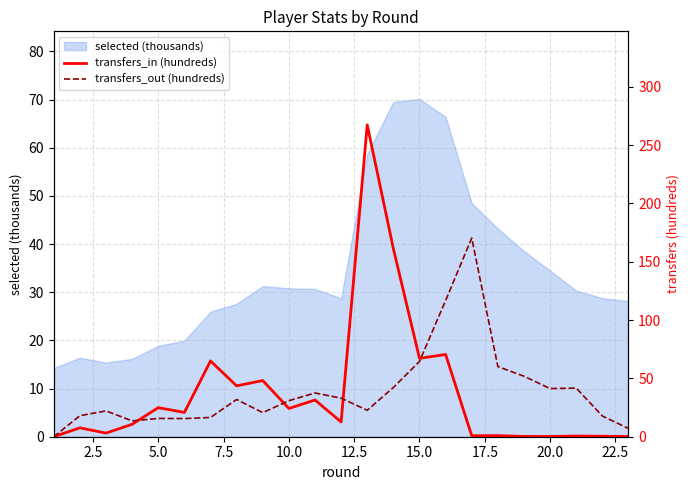

What is the maximum value for selected (thousands)?

70.2